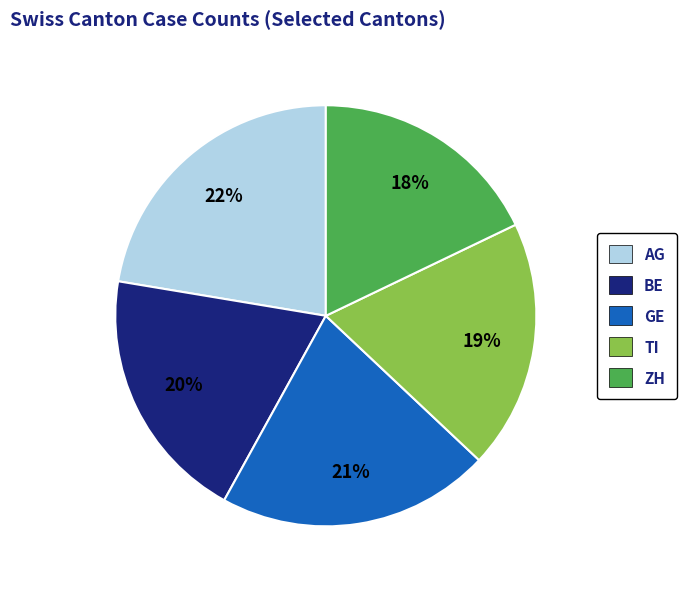

Is the sum of ZH and GE greater than half?

No